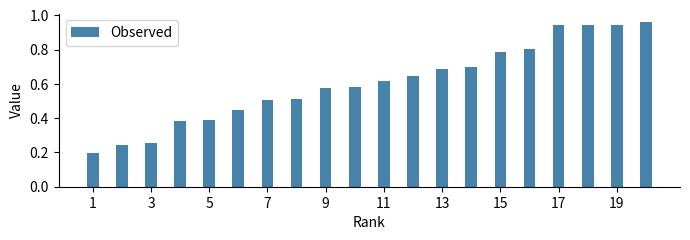

How many bars are there in total?

20